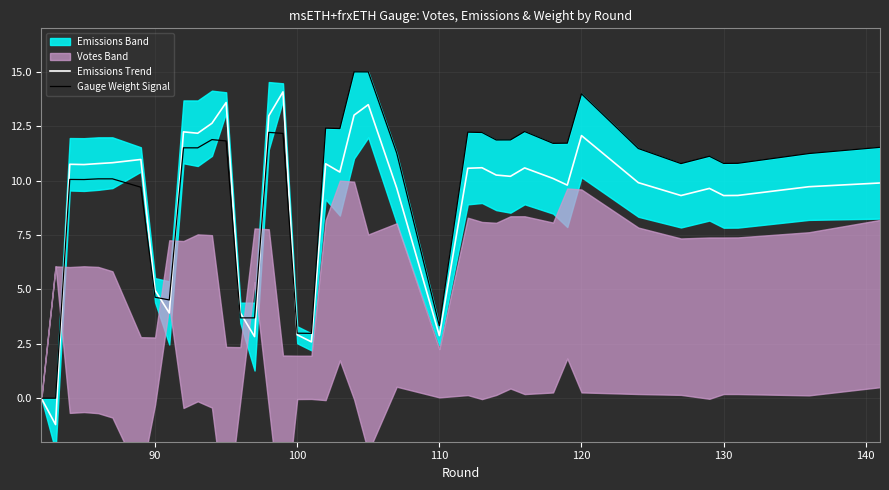

Count the number of categories in the chart.

40